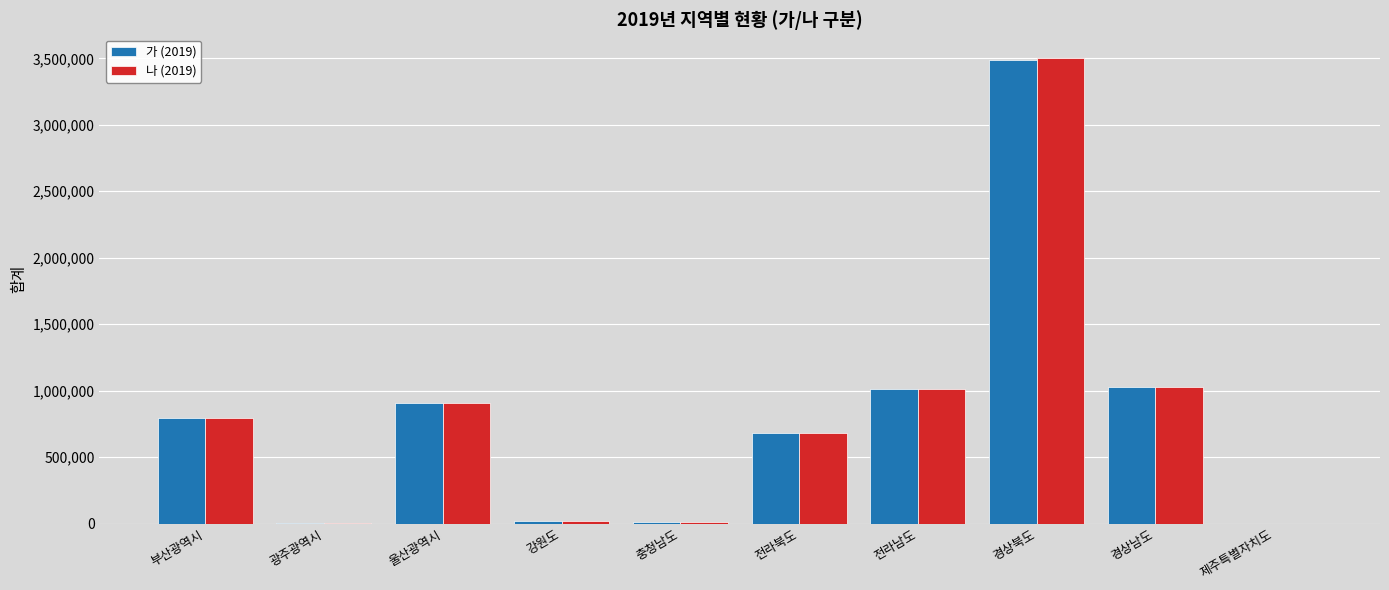

The value of 나 (2019) at 경상북도 is 3505565. True or false?

True